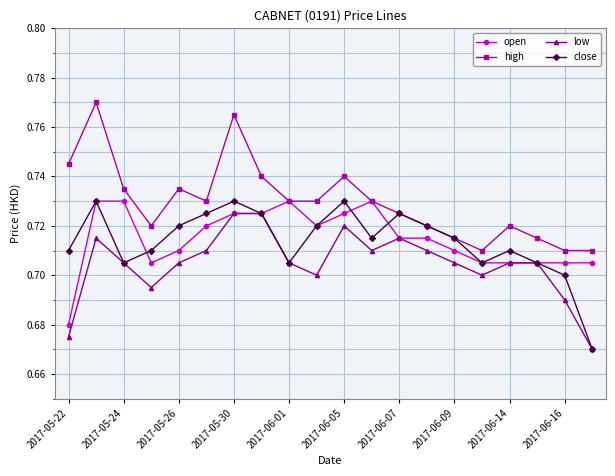

True or false: high has more than 1 interior local peaks.

True